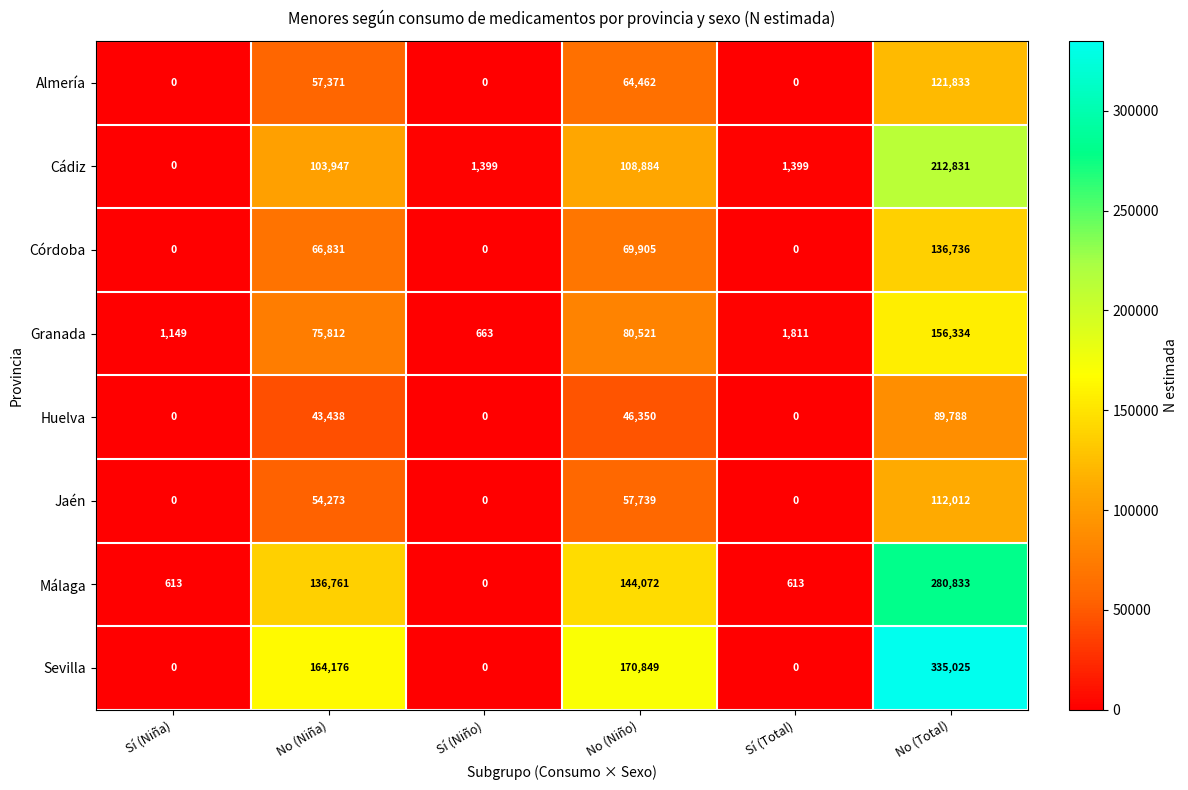

The value of Málaga at No (Total) is 280833. True or false?

True